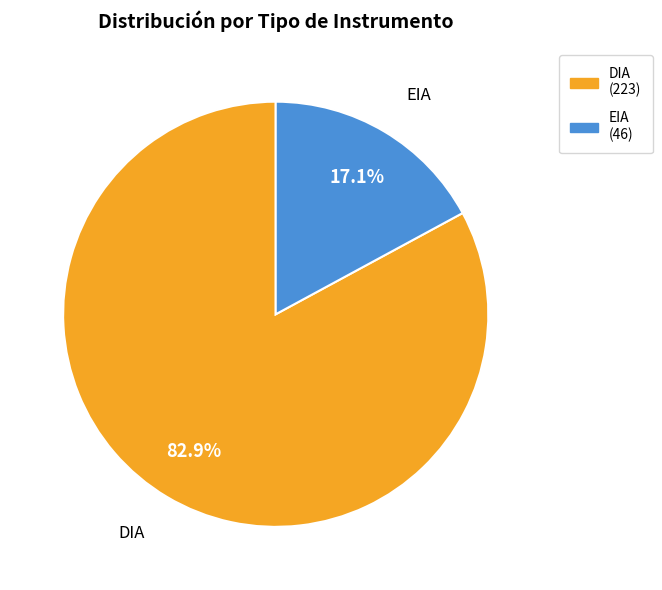

How many segments does this pie chart have?

2